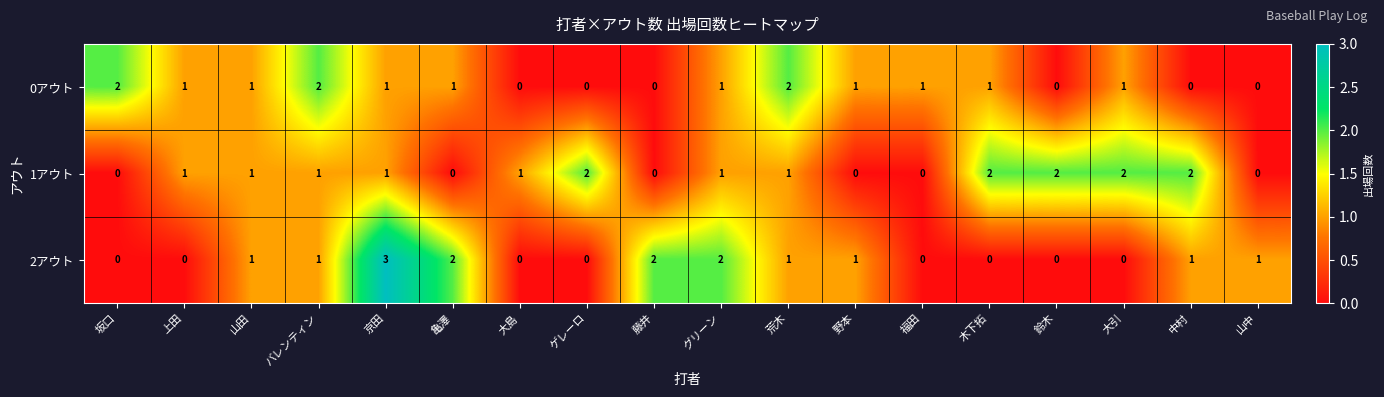

What is the total value across all series at 大引?

3